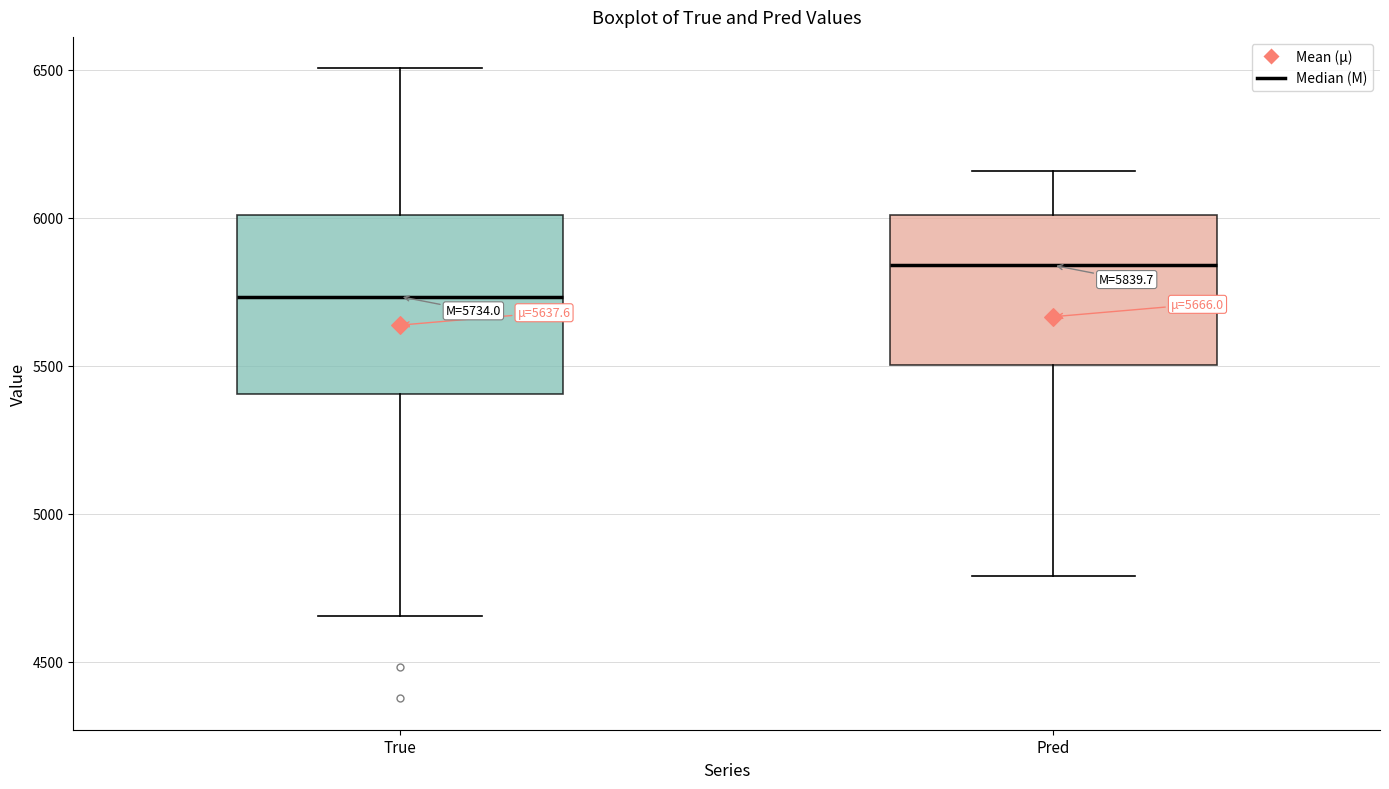

Comparing the boxes themselves (not the whiskers), which one is the tallest?

True